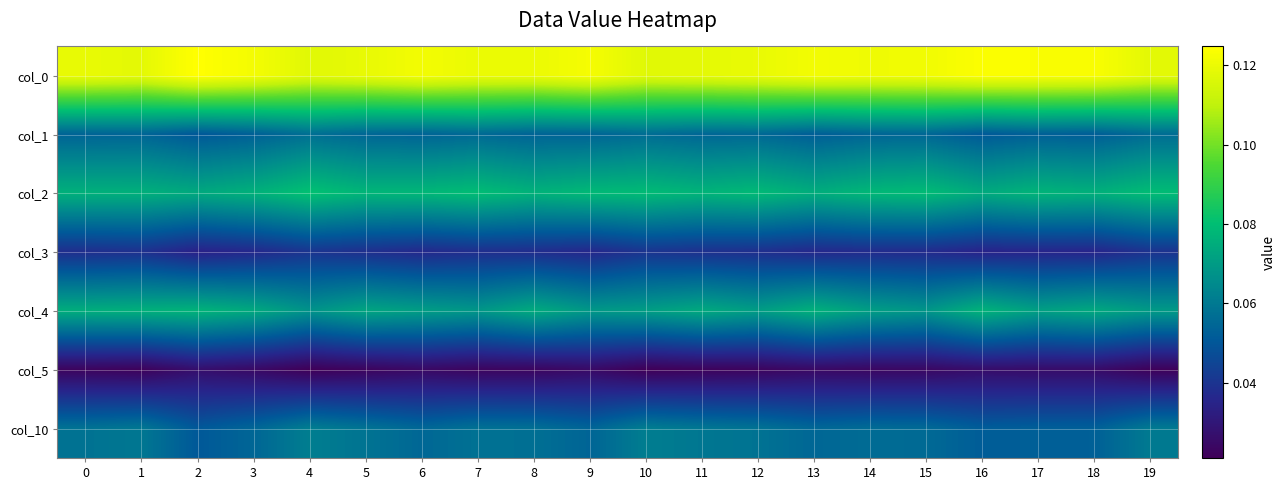

How many data points does each series have?

20